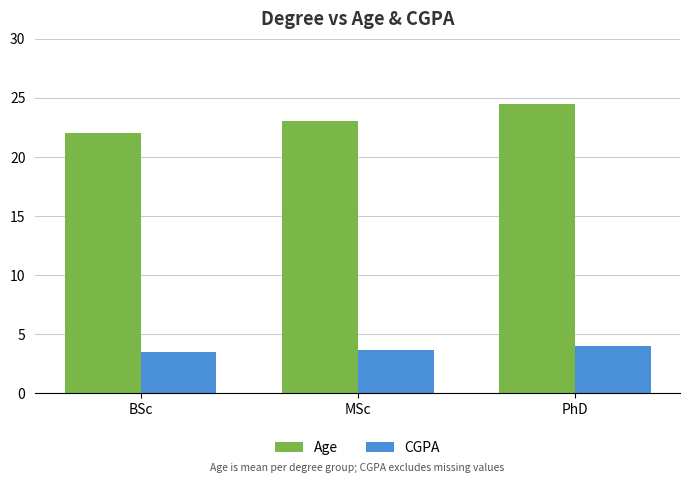

At how many categories does at least one series exceed 18?

3